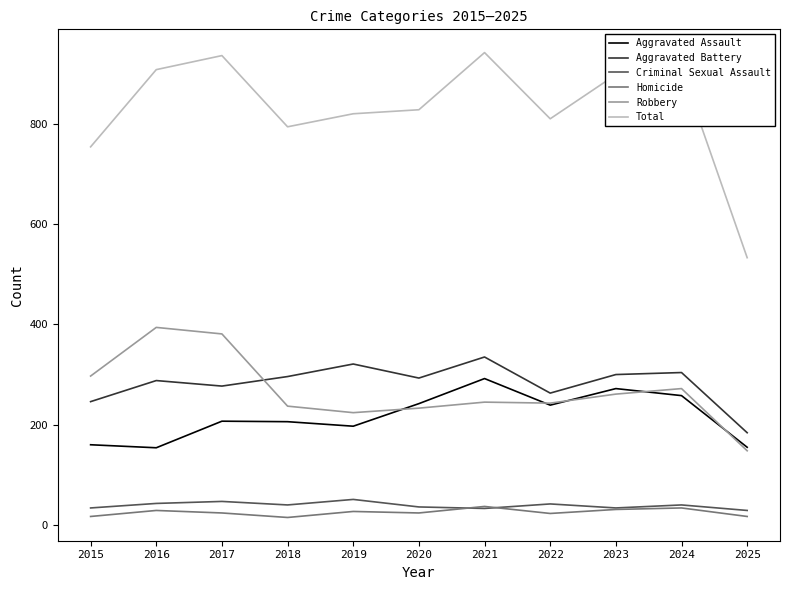

How many lines are shown in the chart?

6